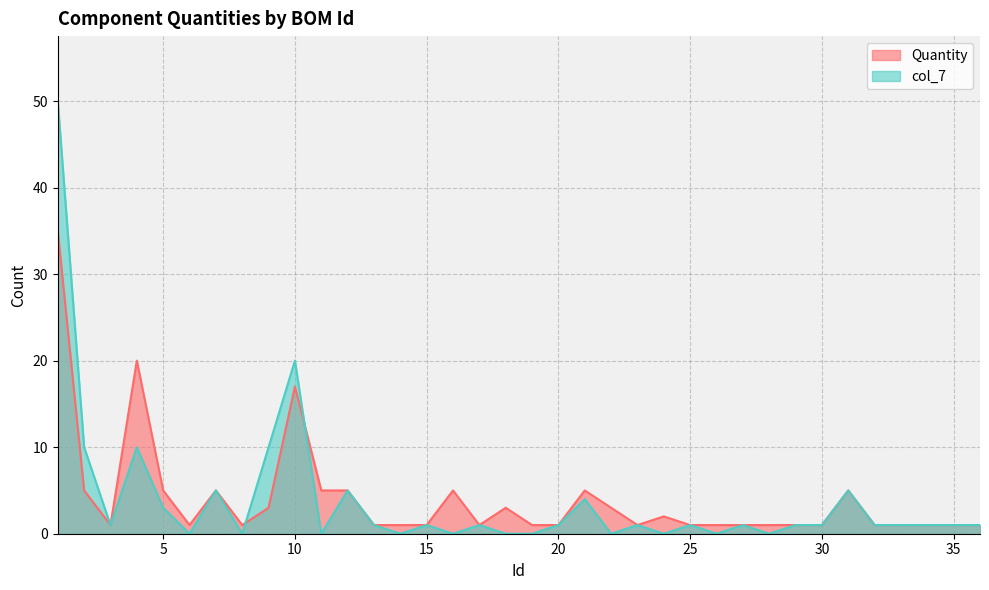

Is the value of Quantity at 34 greater than the value of col_7 at 28?

Yes